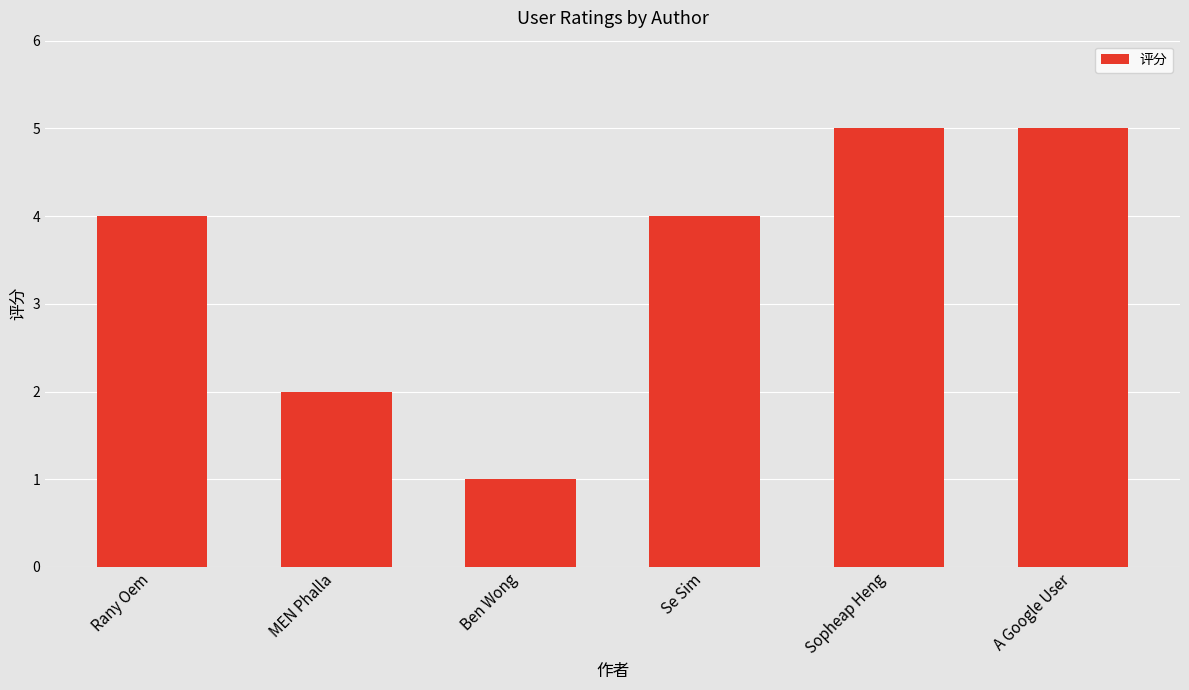

What is the value of the 1st bar from the left?

4